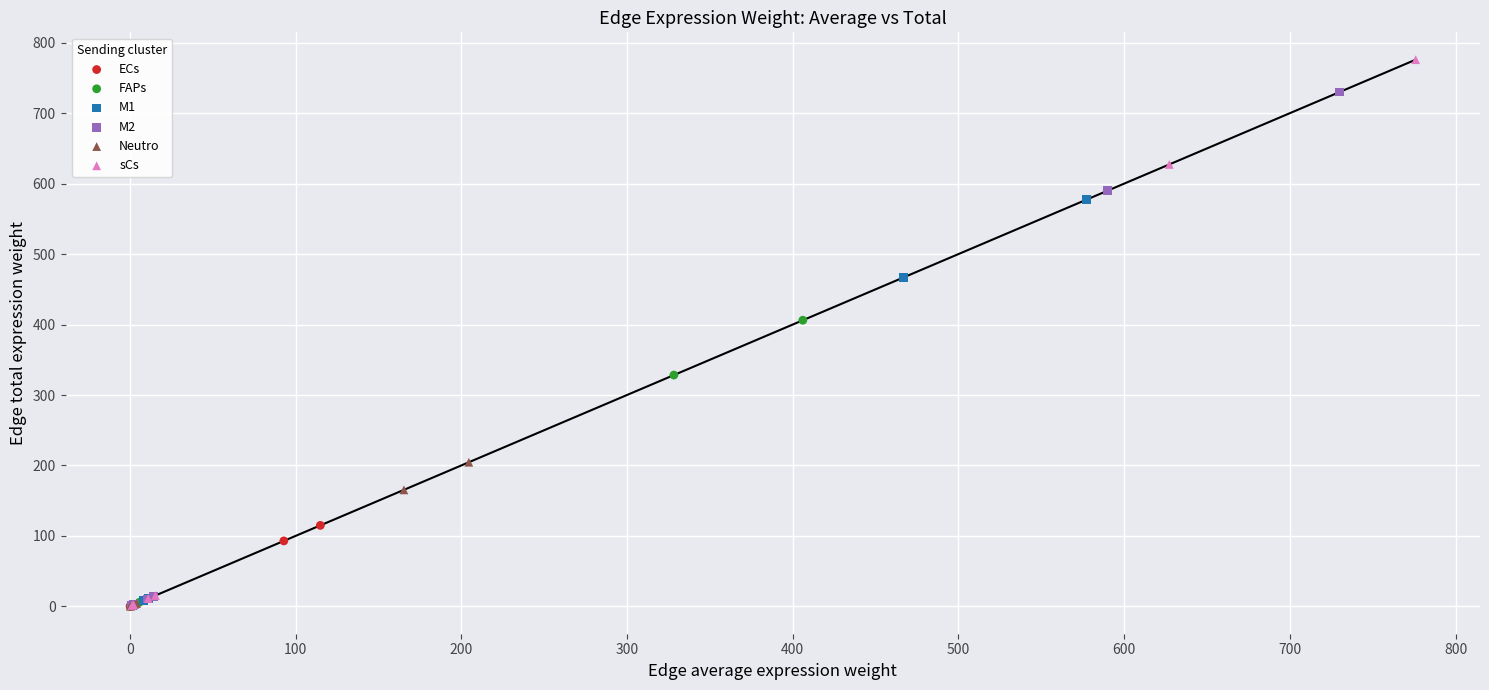

Which series reaches the maximum Y coordinate?

sCs